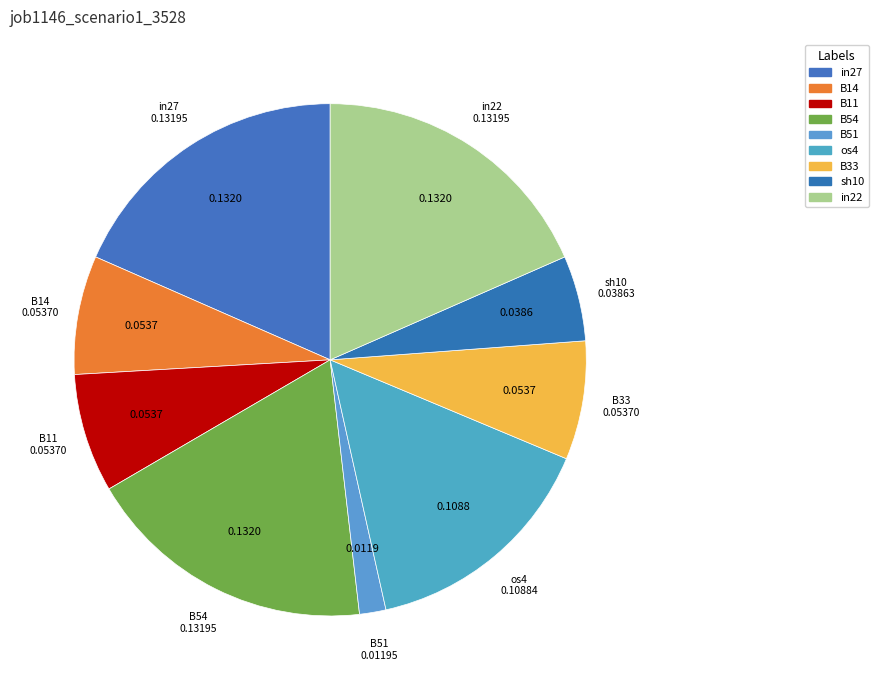

Between B33 and sh10, which is larger?

B33